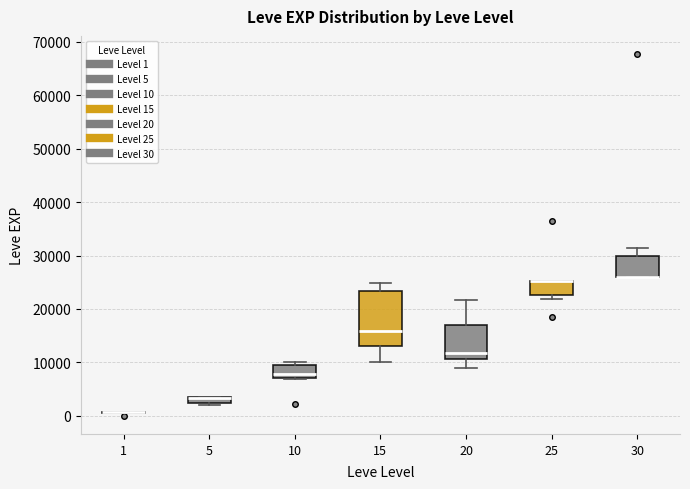

Where does the lower whisker of the box at x = 20 end on the y-axis? The values are not printed on the chart, so give them approximately, as read against the axis.

9000